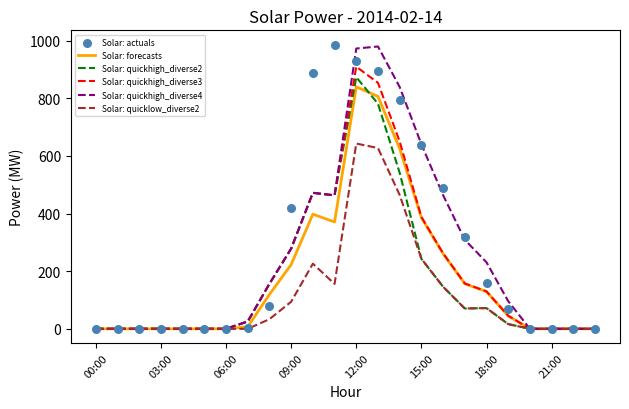

At how many categories does at least one series exceed 621?

6